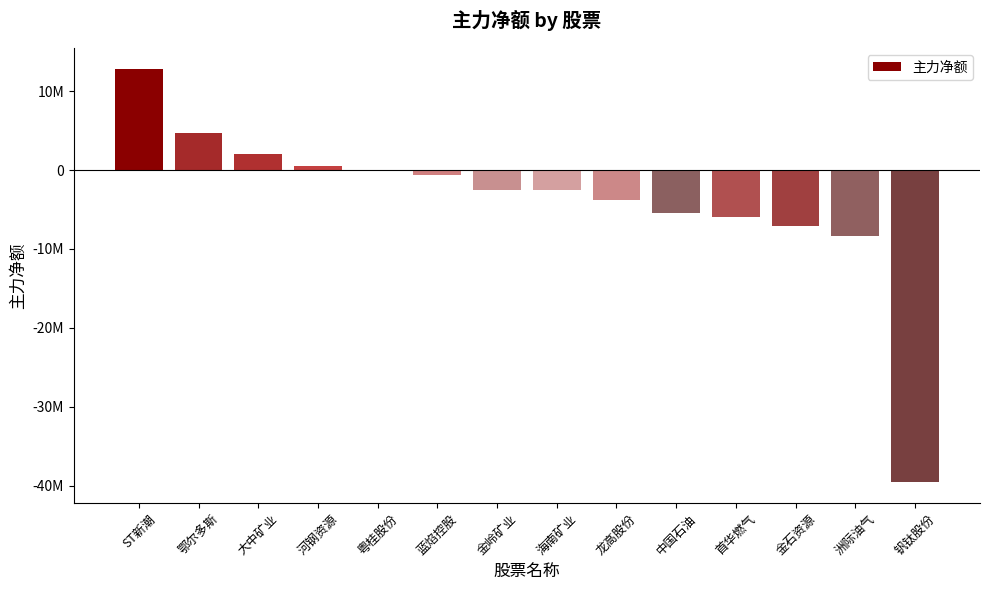

Reading left to right, what are all the values shown in this chart?

ST新潮=12851636	鄂尔多斯=4690066	大中矿业=1966441	河钢资源=474200	粤桂股份=0	蓝焰控股=-592967	金岭矿业=-2506244	海南矿业=-2589508	龙高股份=-3833125	中国石油=-5422017	首华燃气=-5914265	金石资源=-7092488	洲际油气=-8415187	钒钛股份=-39587149